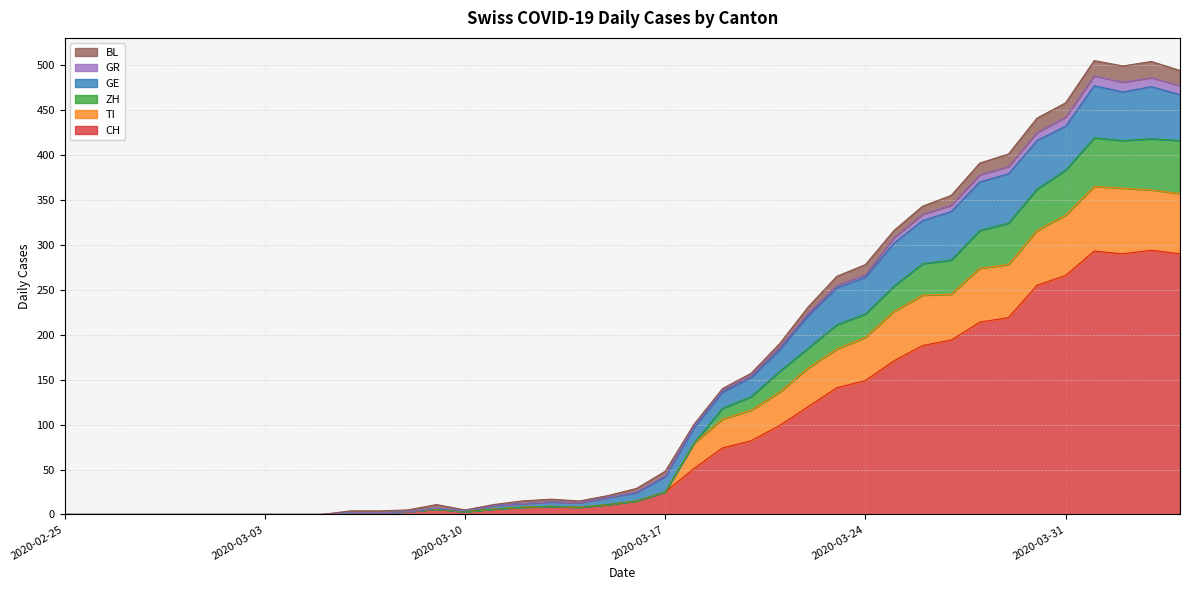

Where is the first local maximum for TI?

2020-03-09